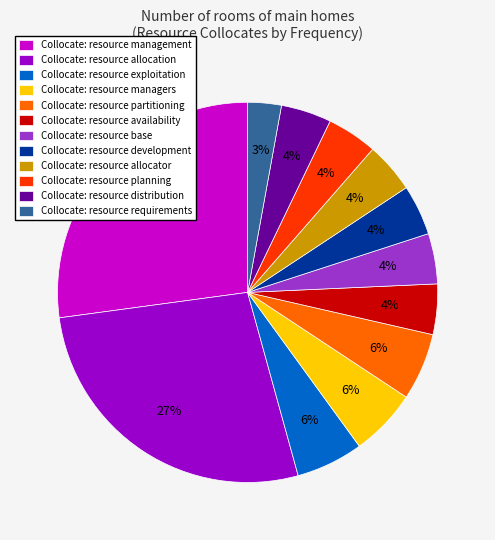

True or false: Collocate: resource allocator accounts for 4% of the total.

True